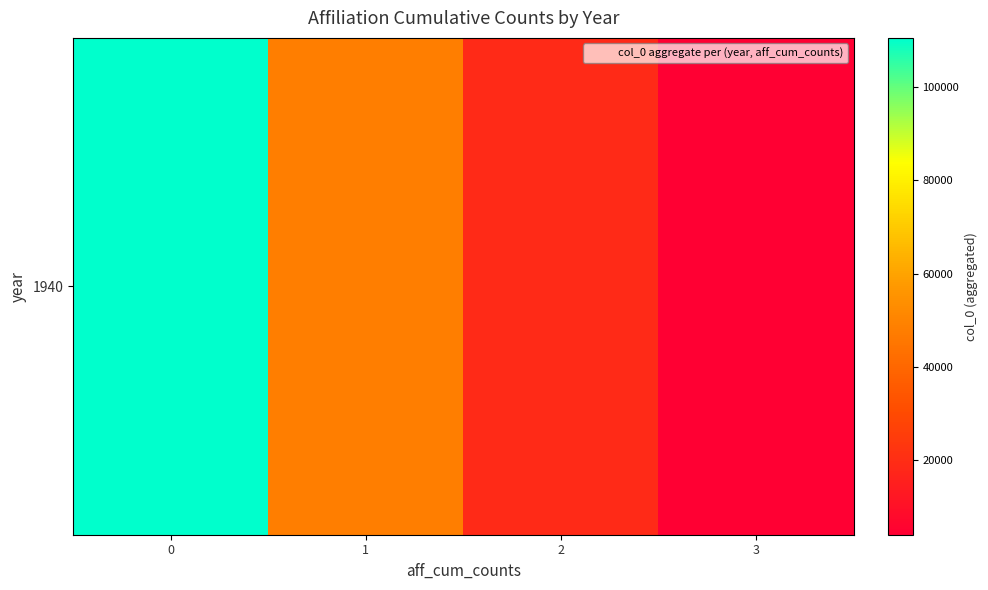

What is the change in value from 0 to 2?

-91803